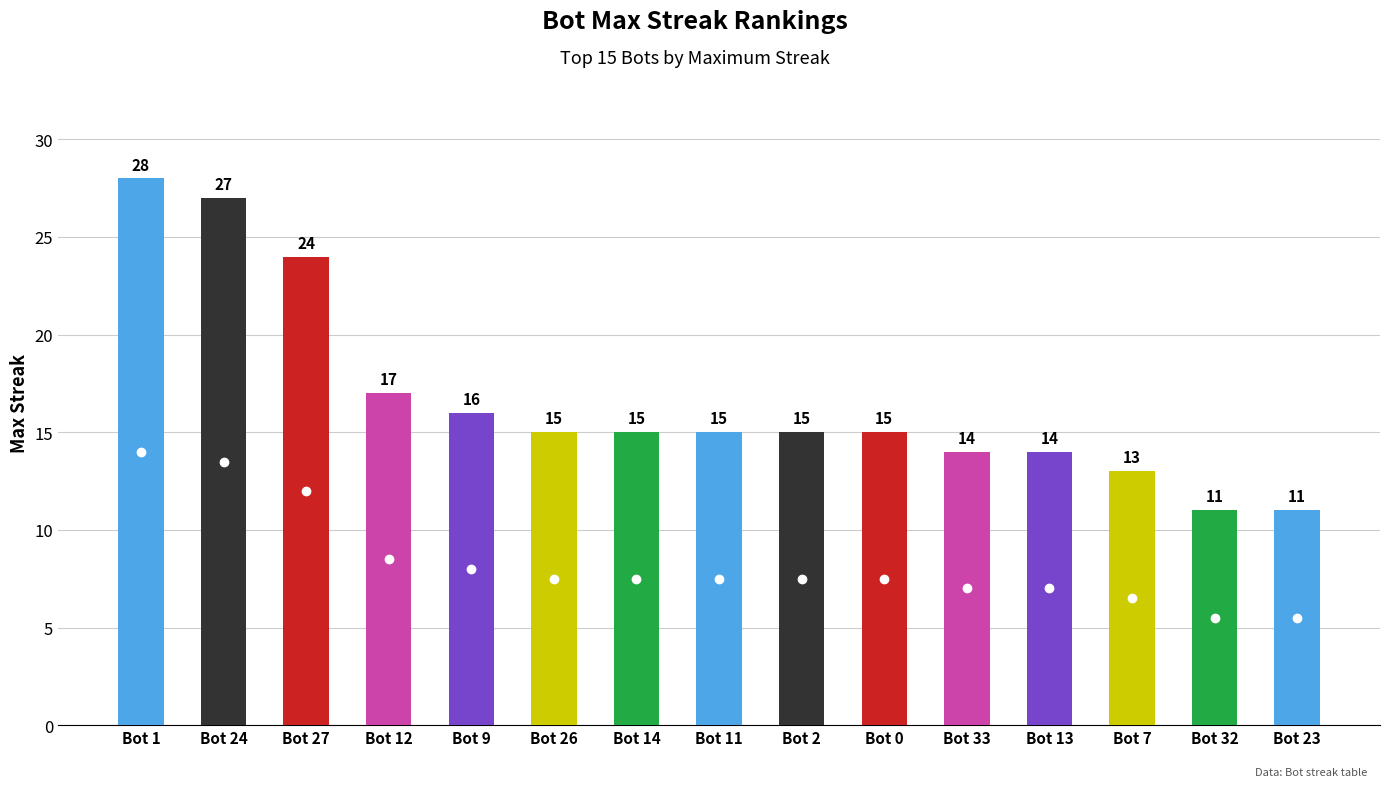

What is the value of the 1st bar from the left?

28